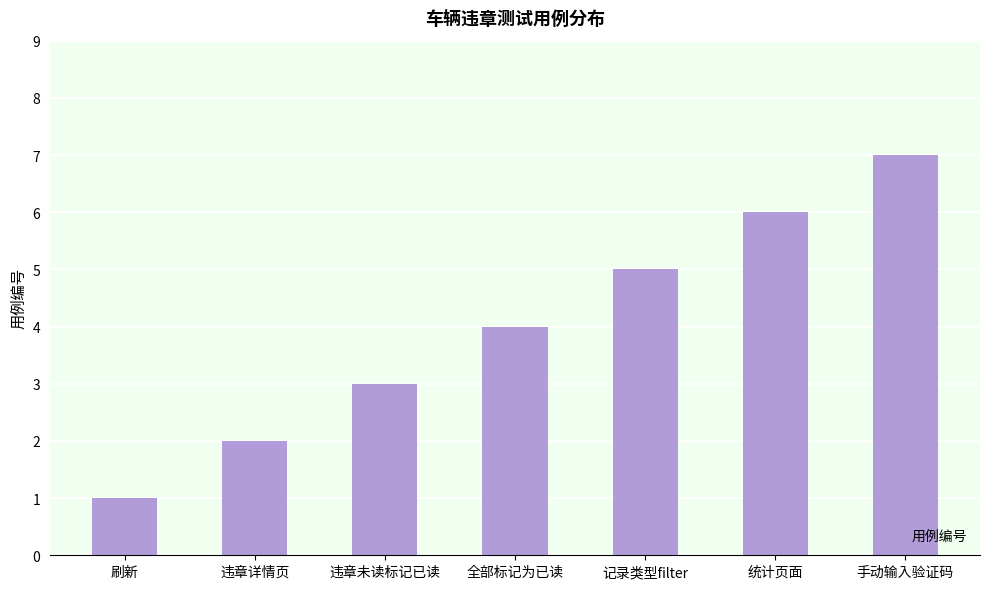

Is it true that the value at 违章详情页 is 1?

False